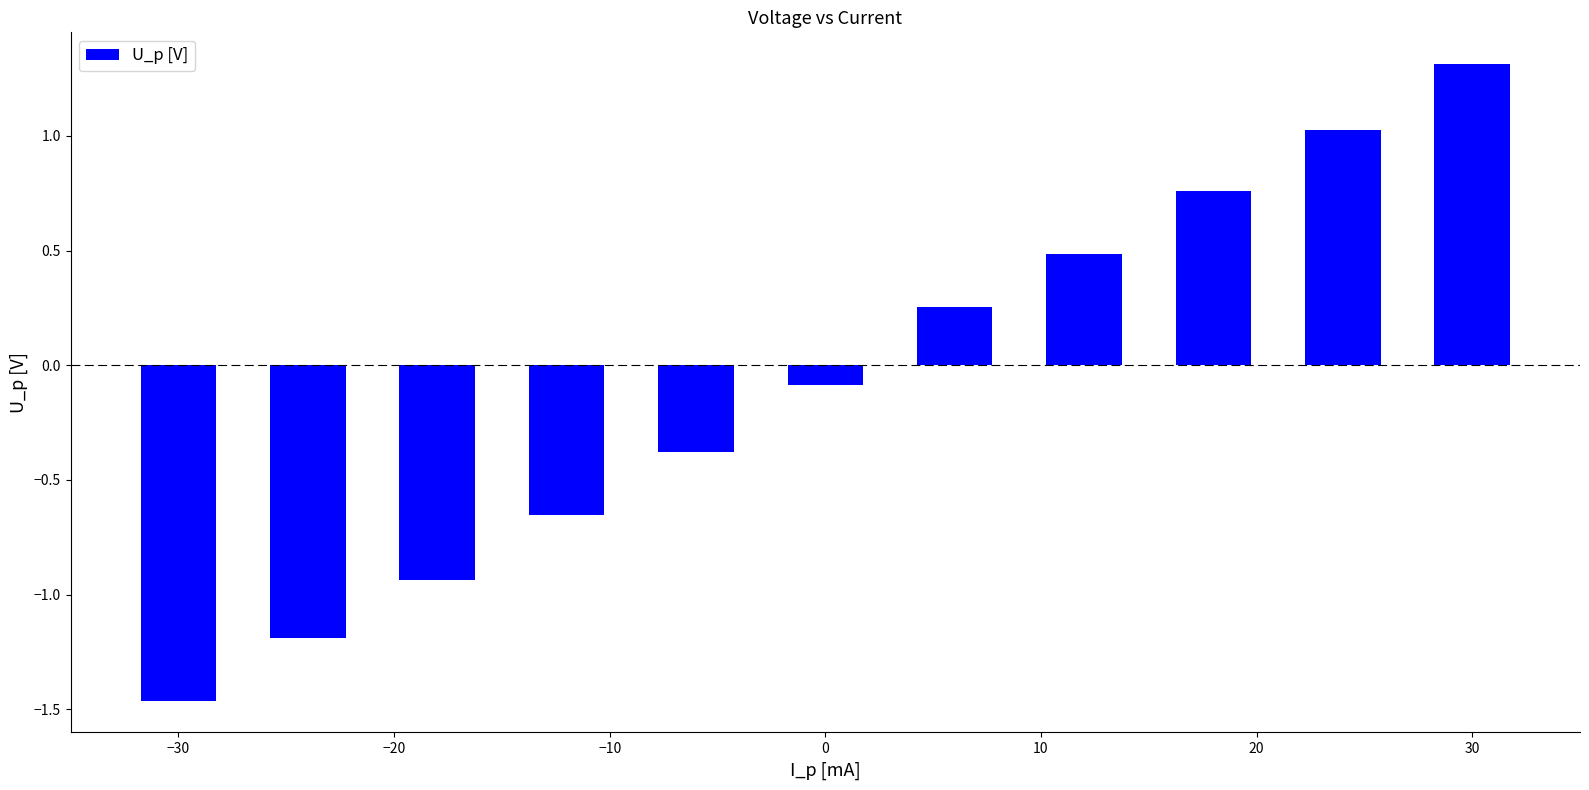

What is the difference between the maximum and minimum values?

2.8